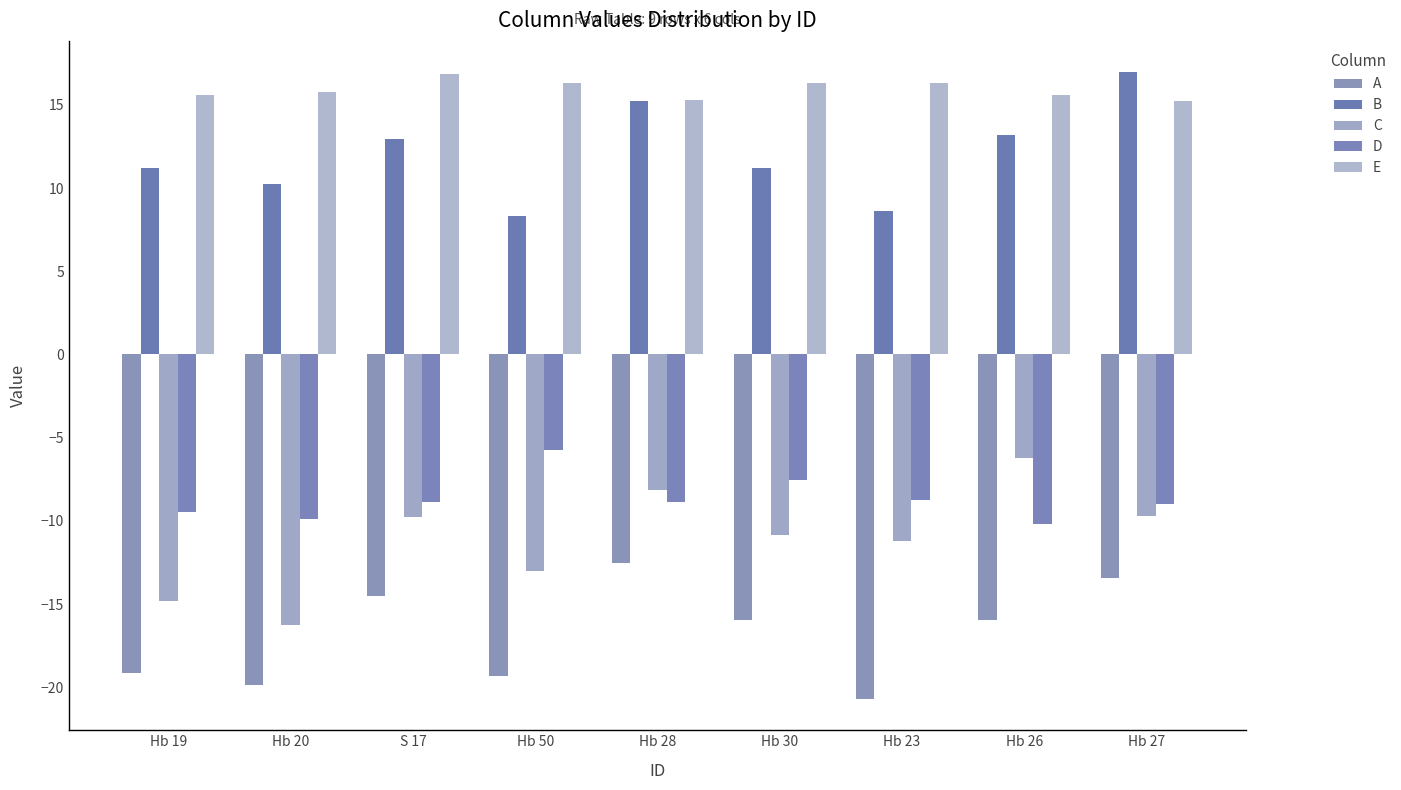

What value does the D series have at Hb 26?

-10.2